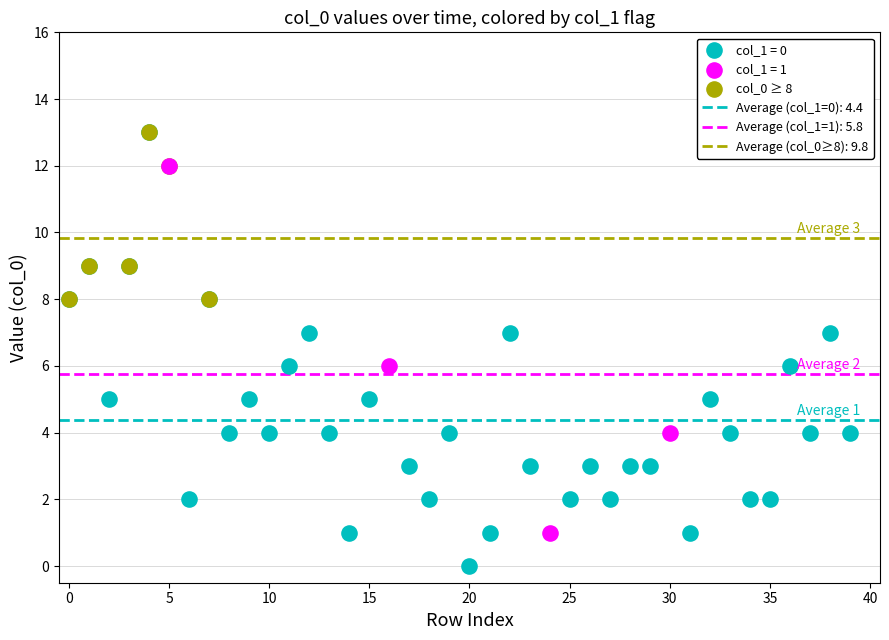

Which series has the widest spread of Y values?

col_1 = 0